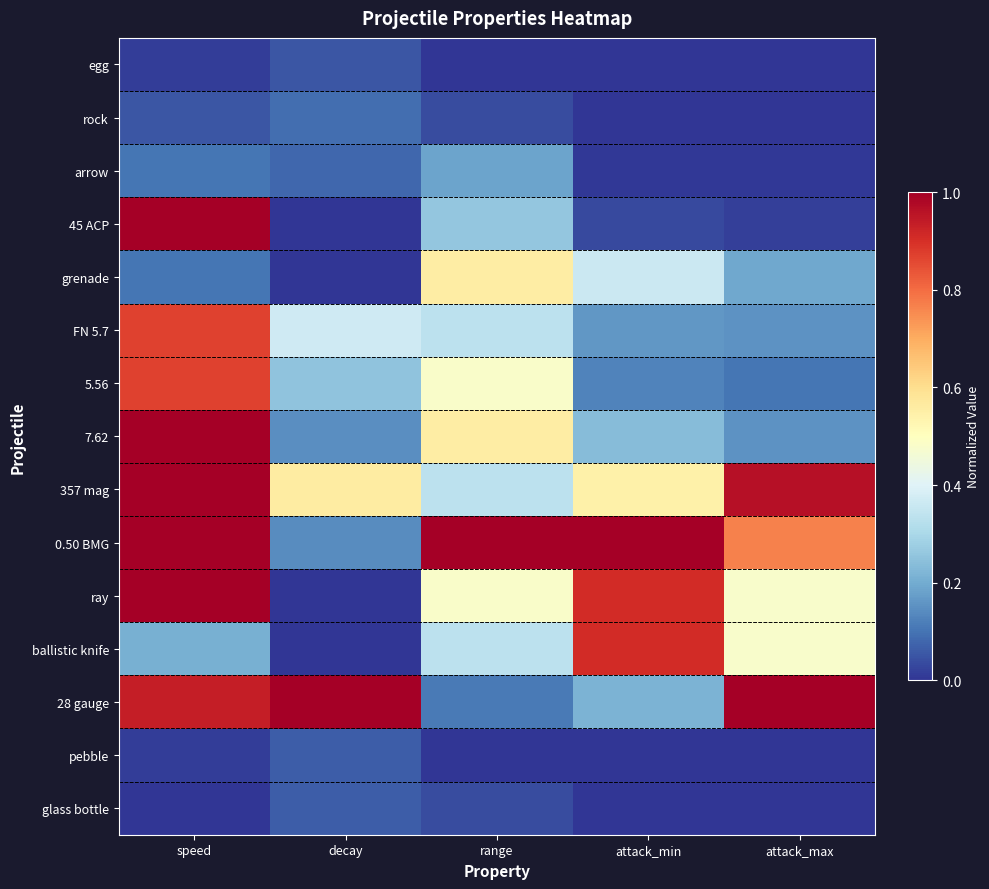

What is the greatest value displayed?

1.0